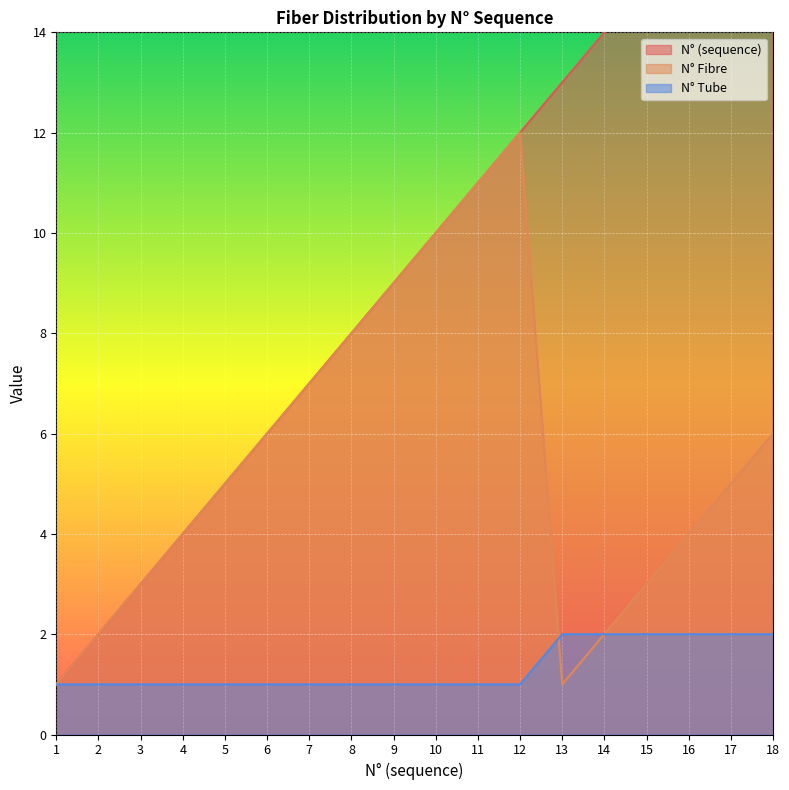

Is it true that N° (sequence) equals 17 at 10?

False